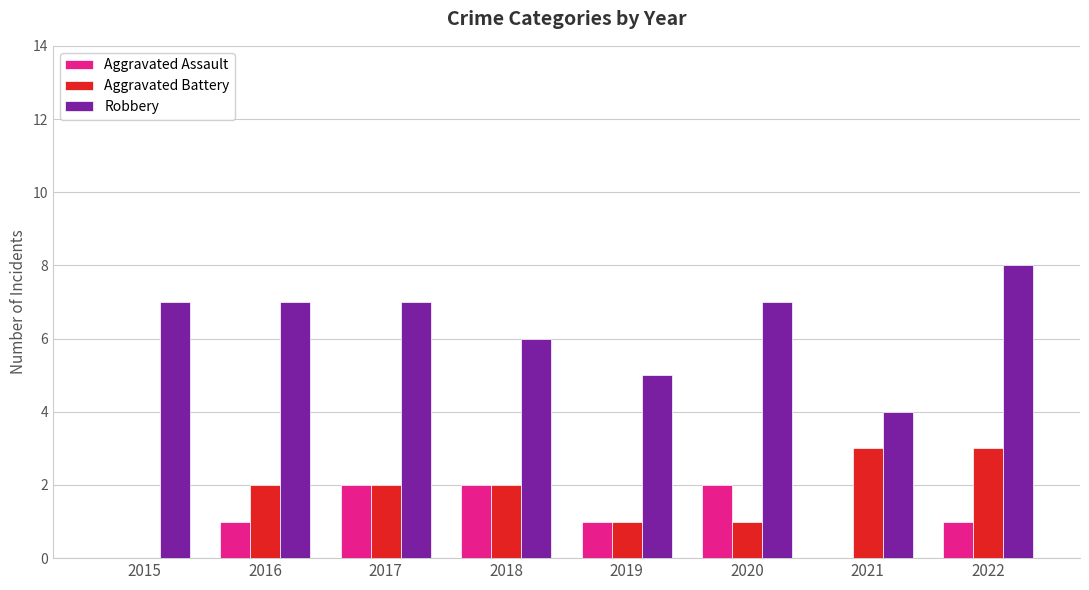

What is the sum of all Aggravated Battery values?

14